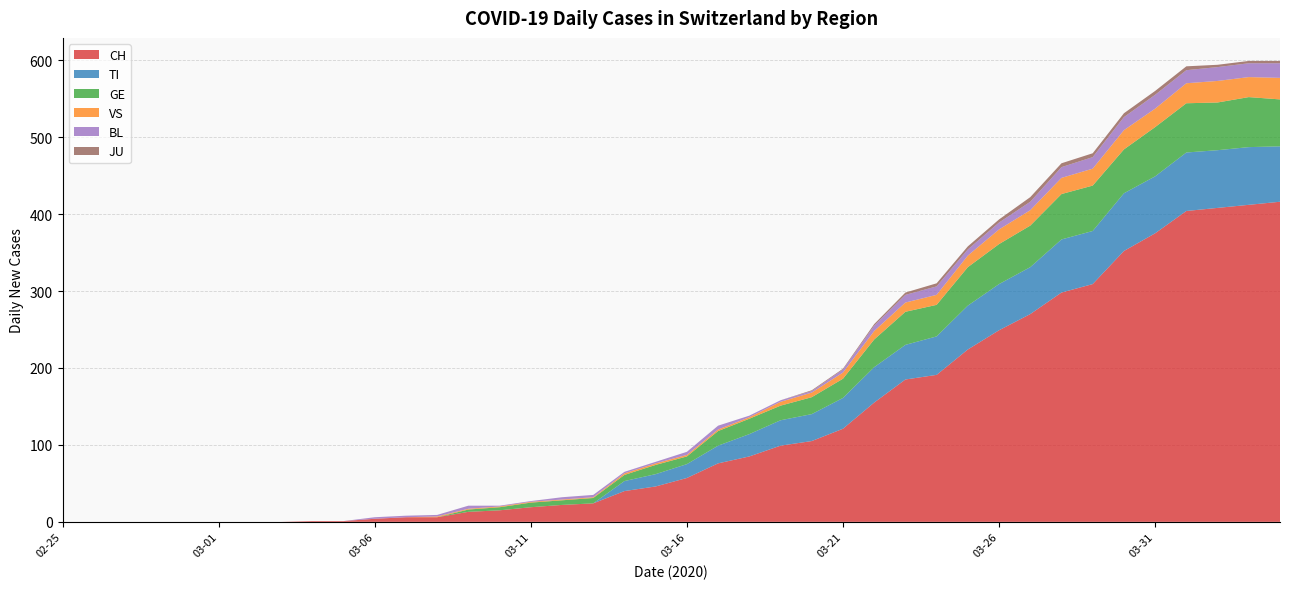

Reading right to left, transcribe all the data shown in this chart.

CH: 04-04=416	04-03=412	04-02=408	04-01=404	03-31=375	03-30=352	03-29=309	03-28=298	03-27=270	03-26=249	03-25=224	03-24=191	03-23=185	03-22=155	03-21=121	03-20=105	03-19=99	03-18=85	03-17=76	03-16=57	03-15=46	03-14=40	03-13=24	03-12=22	03-11=19	03-10=15	03-09=13	03-08=6	03-07=6	03-06=4	03-05=1	03-04=1	03-03=0	03-02=0	03-01=0	02-29=0	02-28=0	02-27=0	02-26=0	02-25=0
TI: 04-04=72	04-03=75	04-02=75	04-01=76	03-31=74	03-30=75	03-29=69	03-28=69	03-27=61	03-26=60	03-25=57	03-24=50	03-23=45	03-22=46	03-21=40	03-20=35	03-19=33	03-18=29	03-17=23	03-16=18	03-15=16	03-14=13	03-13=0	03-12=0	03-11=0	03-10=0	03-09=0	03-08=0	03-07=0	03-06=0	03-05=0	03-04=0	03-03=0	03-02=0	03-01=0	02-29=0	02-28=0	02-27=0	02-26=0	02-25=0
GE: 04-04=61	04-03=65	04-02=62	04-01=64	03-31=64	03-30=57	03-29=59	03-28=59	03-27=54	03-26=52	03-25=50	03-24=41	03-23=43	03-22=36	03-21=25	03-20=22	03-19=19	03-18=20	03-17=19	03-16=10	03-15=12	03-14=8	03-13=7	03-12=6	03-11=6	03-10=4	03-09=3	03-08=0	03-07=0	03-06=0	03-05=0	03-04=0	03-03=0	03-02=0	03-01=0	02-29=0	02-28=0	02-27=0	02-26=0	02-25=0
VS: 04-04=28	04-03=26	04-02=28	04-01=26	03-31=24	03-30=25	03-29=22	03-28=21	03-27=20	03-26=19	03-25=15	03-24=13	03-23=12	03-22=11	03-21=8	03-20=6	03-19=5	03-18=2	03-17=2	03-16=2	03-15=2	03-14=2	03-13=1	03-12=1	03-11=1	03-10=1	03-09=1	03-08=1	03-07=0	03-06=0	03-05=0	03-04=0	03-03=0	03-02=0	03-01=0	02-29=0	02-28=0	02-27=0	02-26=0	02-25=0
BL: 04-04=19	04-03=18	04-02=18	04-01=17	03-31=18	03-30=17	03-29=15	03-28=14	03-27=11	03-26=9	03-25=8	03-24=11	03-23=10	03-22=7	03-21=4	03-20=2	03-19=2	03-18=2	03-17=5	03-16=4	03-15=2	03-14=2	03-13=3	03-12=3	03-11=1	03-10=1	03-09=4	03-08=2	03-07=2	03-06=2	03-05=0	03-04=0	03-03=0	03-02=0	03-01=0	02-29=0	02-28=0	02-27=0	02-26=0	02-25=0
JU: 04-04=3	04-03=3	04-02=3	04-01=5	03-31=5	03-30=5	03-29=5	03-28=5	03-27=6	03-26=4	03-25=4	03-24=4	03-23=3	03-22=2	03-21=1	03-20=1	03-19=0	03-18=0	03-17=0	03-16=0	03-15=0	03-14=0	03-13=0	03-12=0	03-11=0	03-10=0	03-09=0	03-08=0	03-07=0	03-06=0	03-05=0	03-04=0	03-03=0	03-02=0	03-01=0	02-29=0	02-28=0	02-27=0	02-26=0	02-25=0